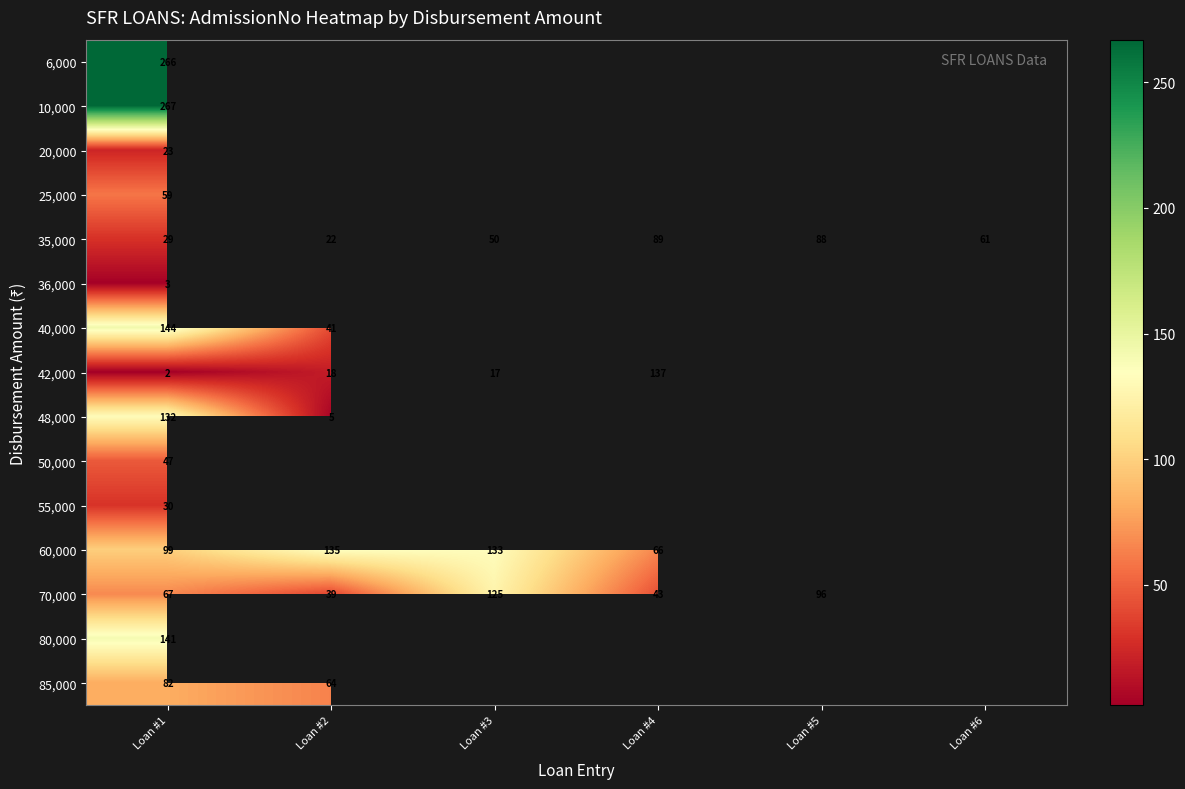

What is the total value across all series at Loan #1?

1391